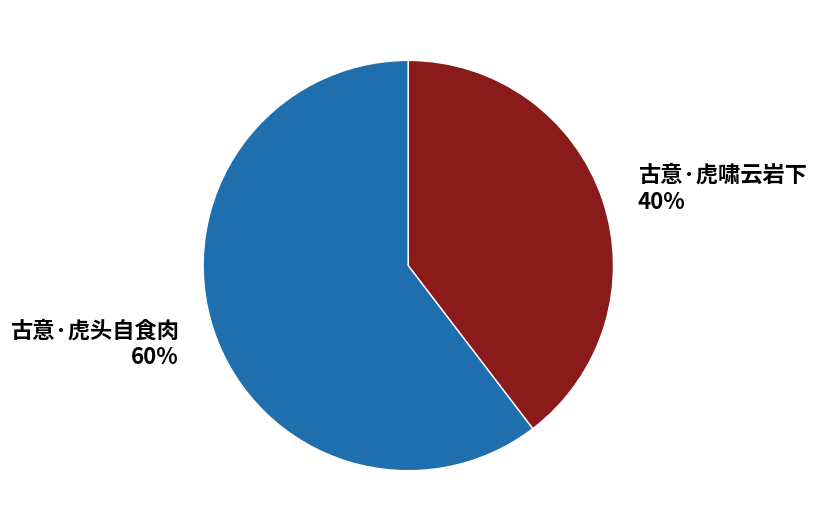

Rank the categories by value from lowest to highest.

古意·虎啸云岩下, 古意·虎头自食肉